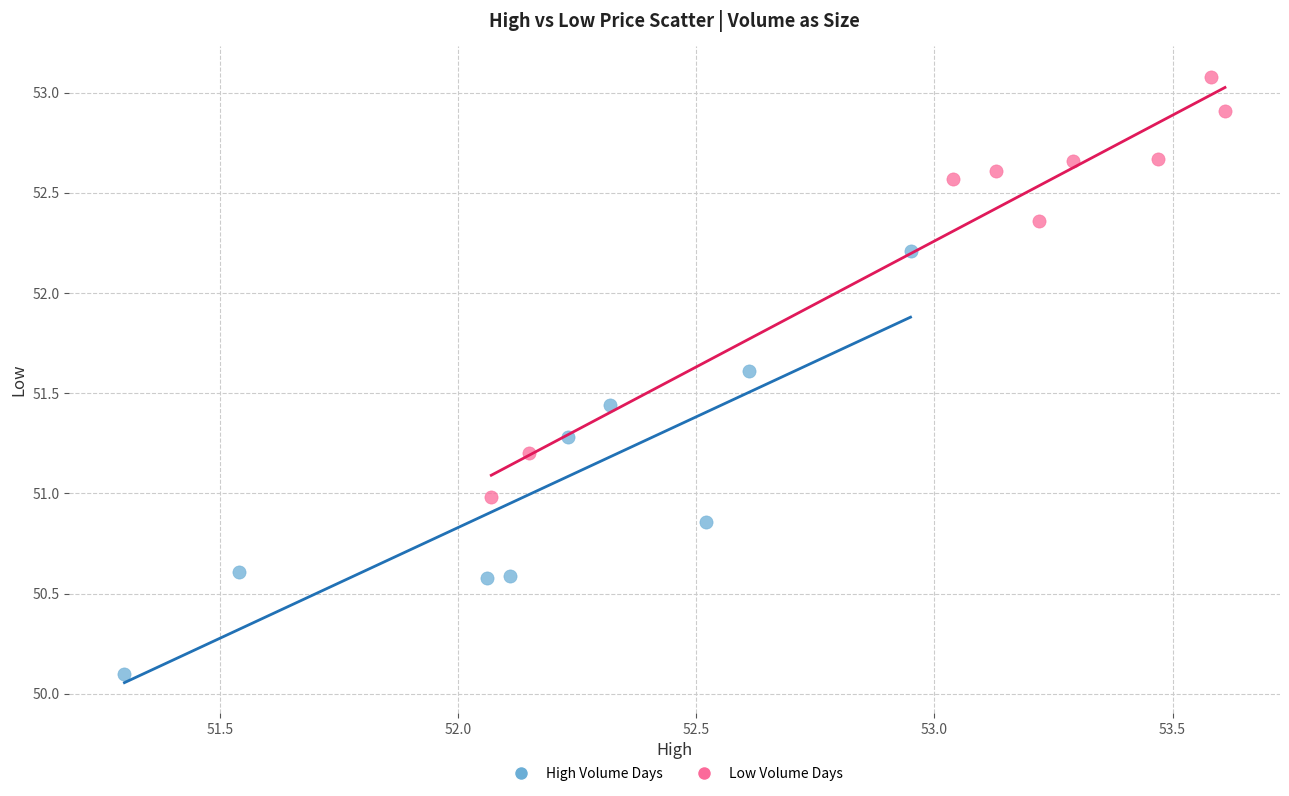

Which series reaches the minimum Y coordinate?

High Volume Days